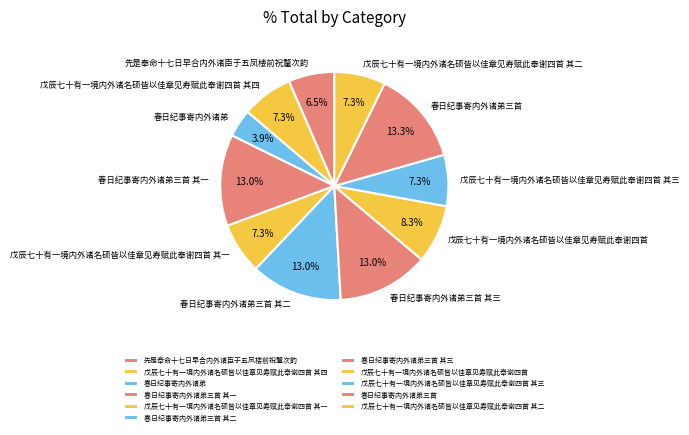

Combined, do 戊辰七十有一境内外诸名硕皆以佳章见寿赋此奉谢四首 其三 and 春日纪事寄内外诸弟三首 其二 account for over 50%?

No